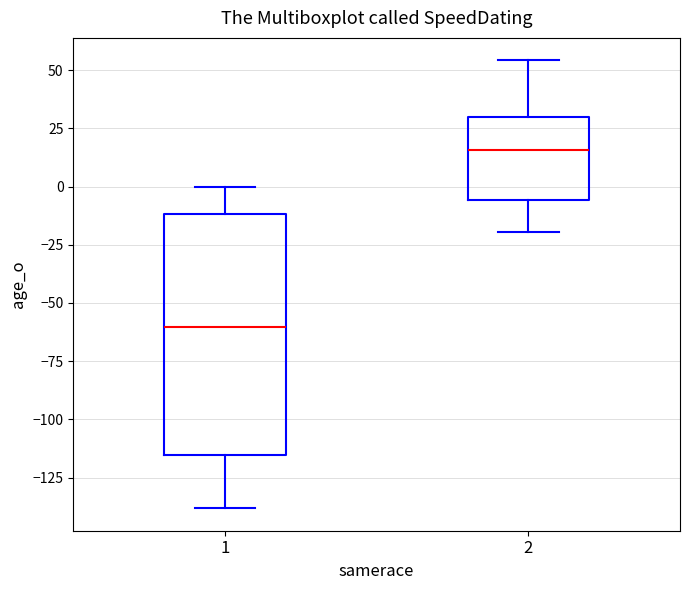

Reading left to right, read every box against the y-axis: the position of its median line, the range the box covers, and the ends of its whiskers. The values are not printed on the chart, so give them approximately, as read against the axis.

1: median -60, box -115 to -10, whiskers -140 to 0
2: median 15, box -5 to 30, whiskers -20 to 55